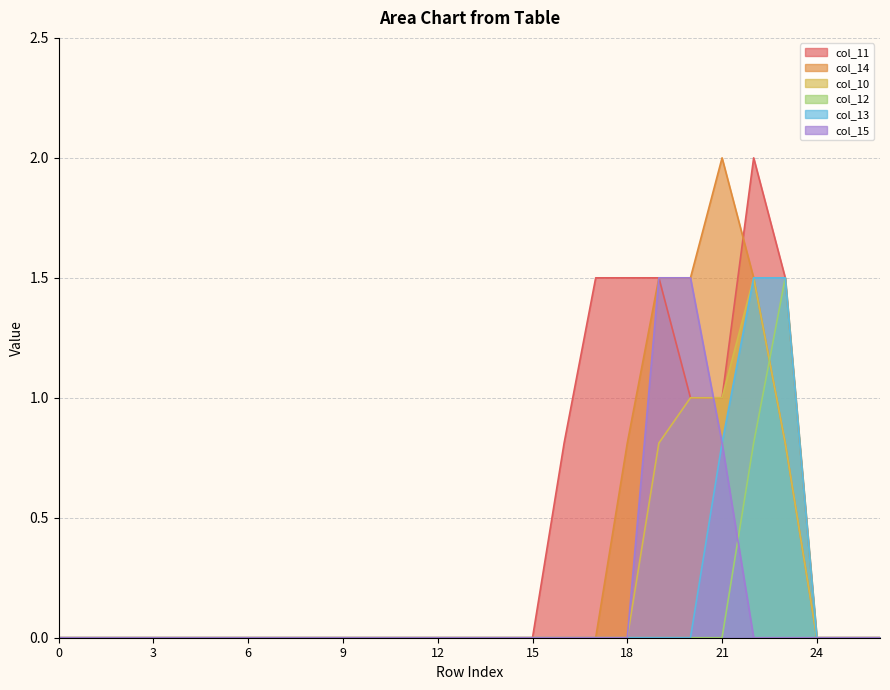

True or false: col_12 has a value of 0.2 at 22.

False